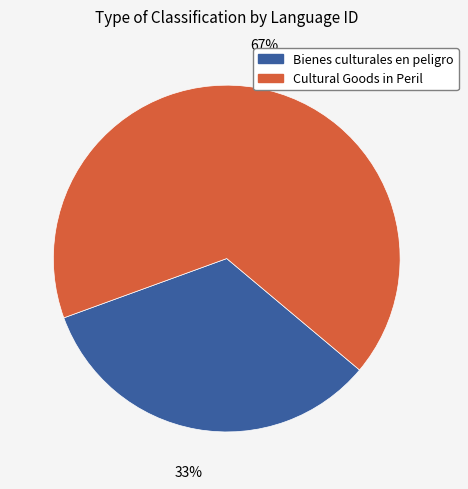

The Bienes culturales en peligro slice represents 27% of the pie. True or false?

False